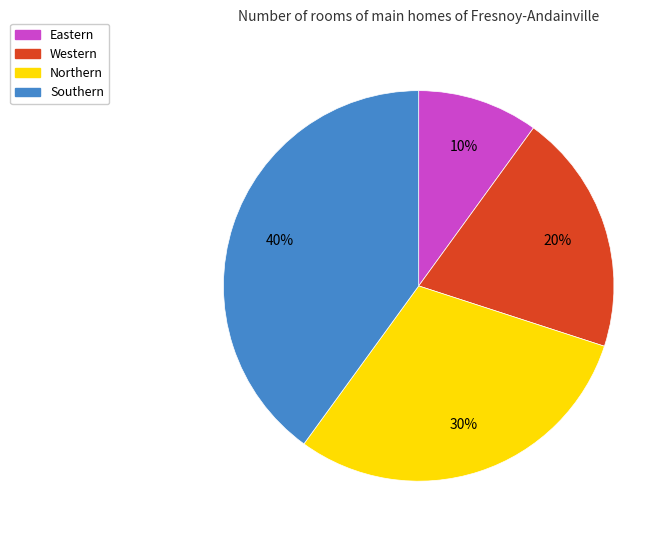

Count the number of slices in the pie.

4